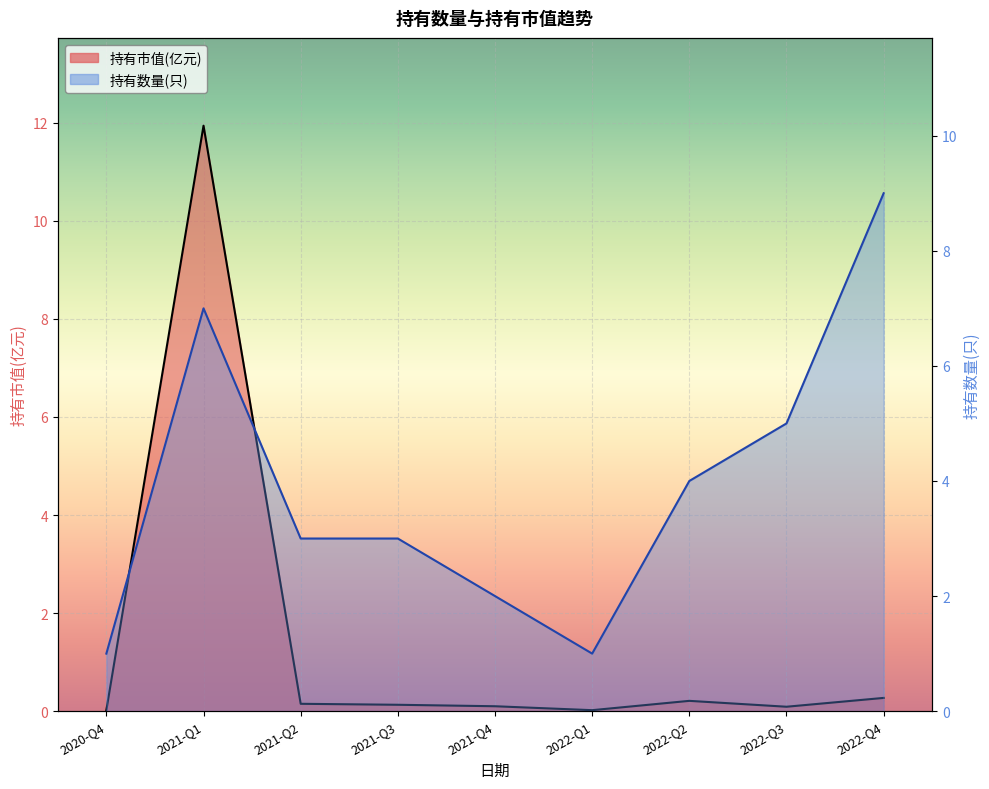

What is the value of the 持有数量(只) point at the 9th from the left?

9.0